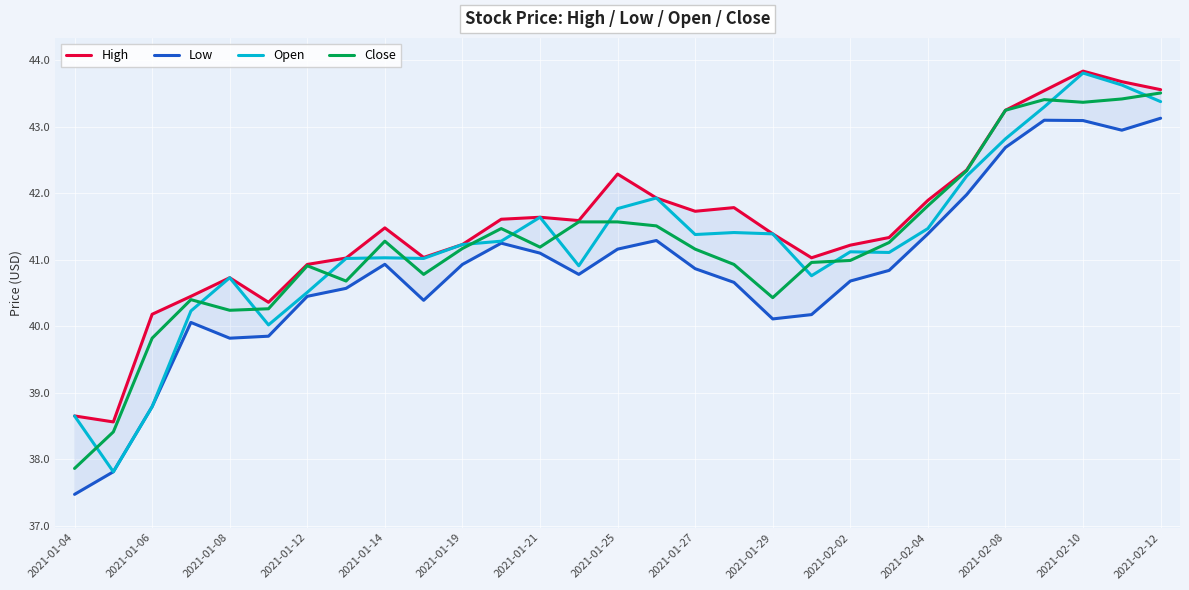

Is it true that Close equals 41.6 at 2021-01-25?

True